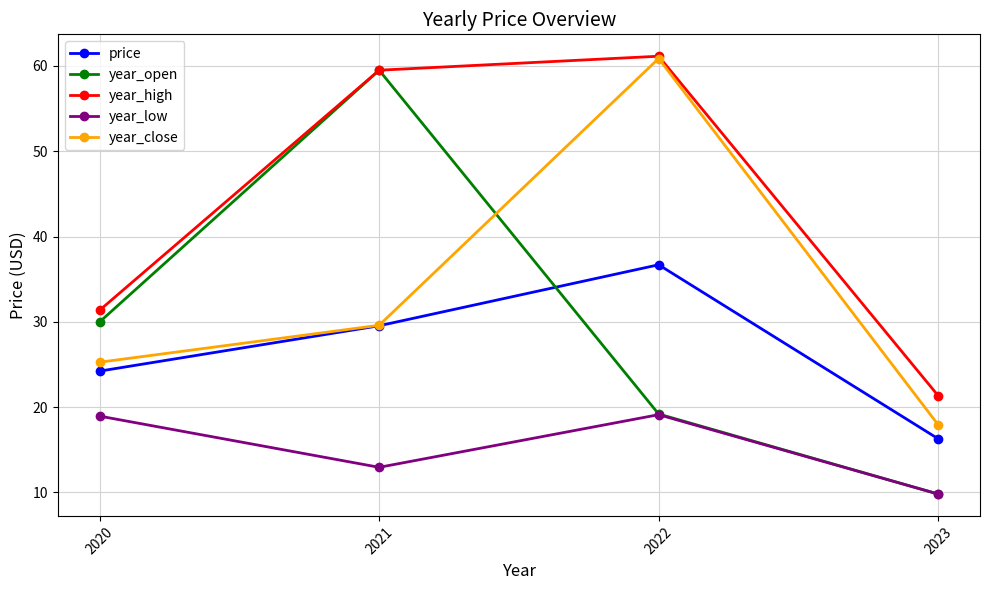

What is the spread (max minus min) of values at 2023?

11.5